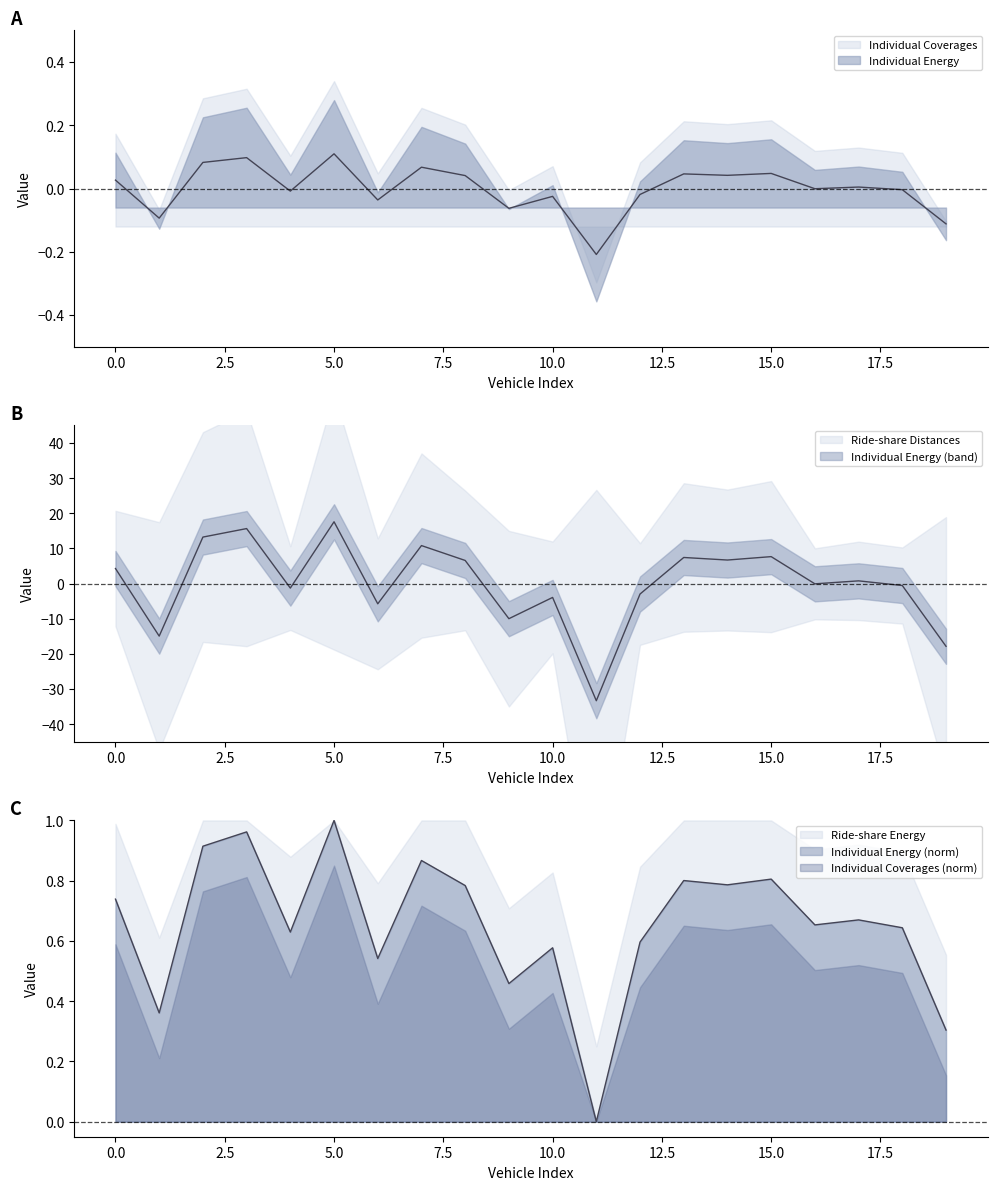

What is the value of the Individual Energy point at the 10th from the left?

-10.0